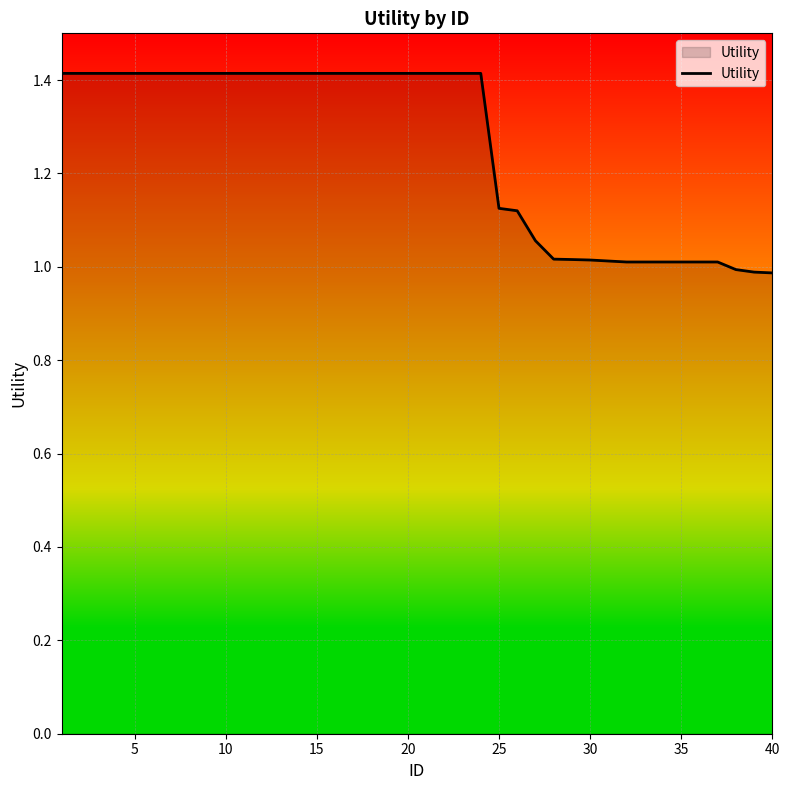

What is the greatest value displayed?

1.4